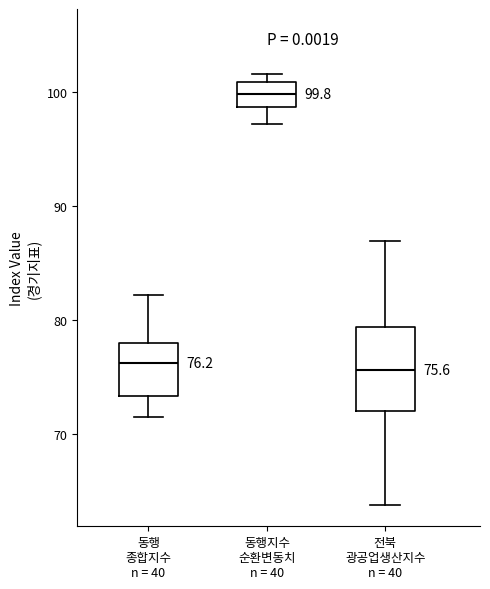

Which box is the tallest, from its lower edge to its upper edge?

전북 광공업생산지수 n = 40